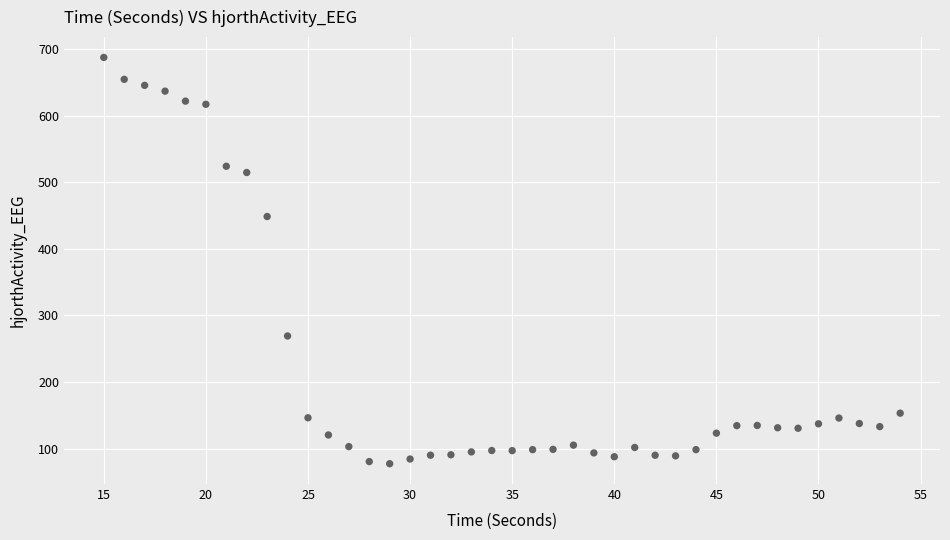

What is the range of Y values (max minus min)?

610.5